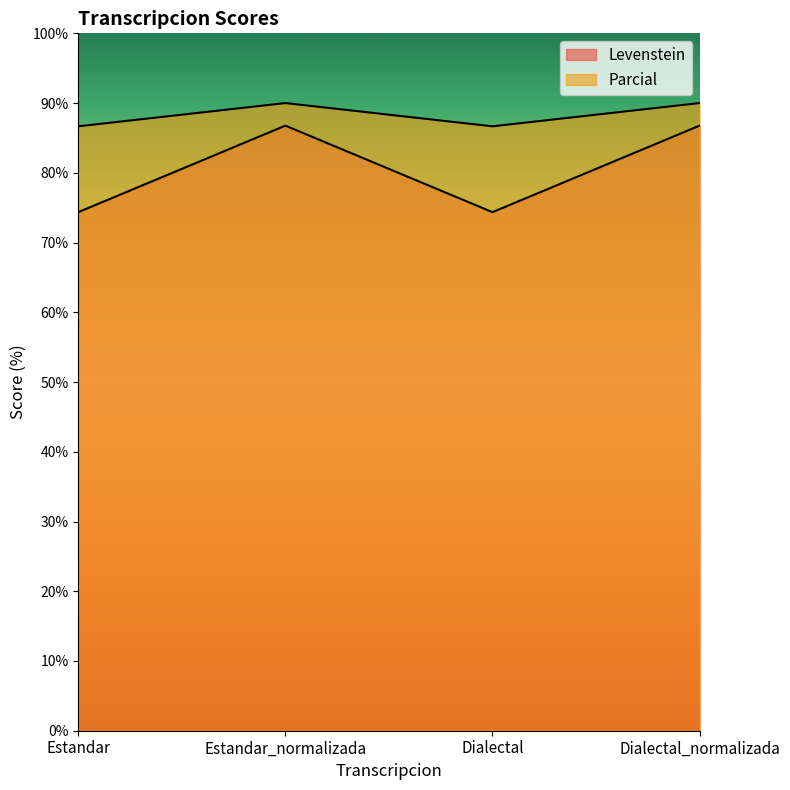

Rank the series at Dialectal from lowest to highest value.

Levenstein, Parcial